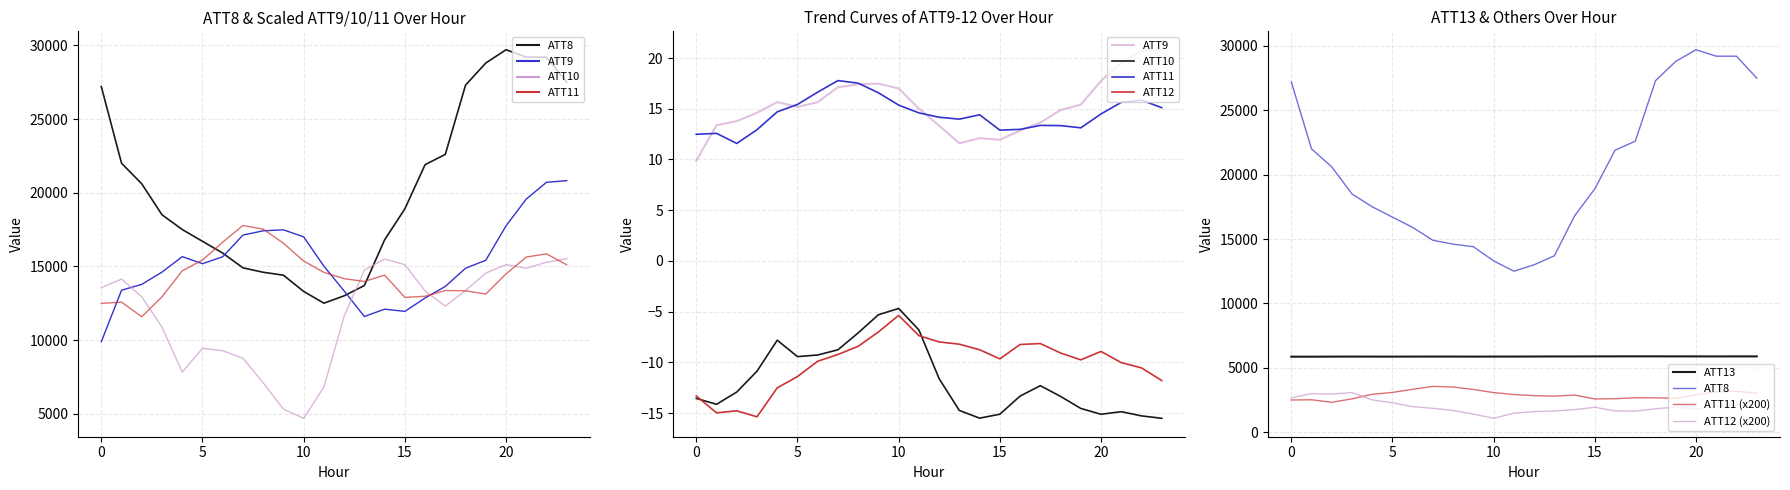

Which has a higher value, 2 or 9?

2